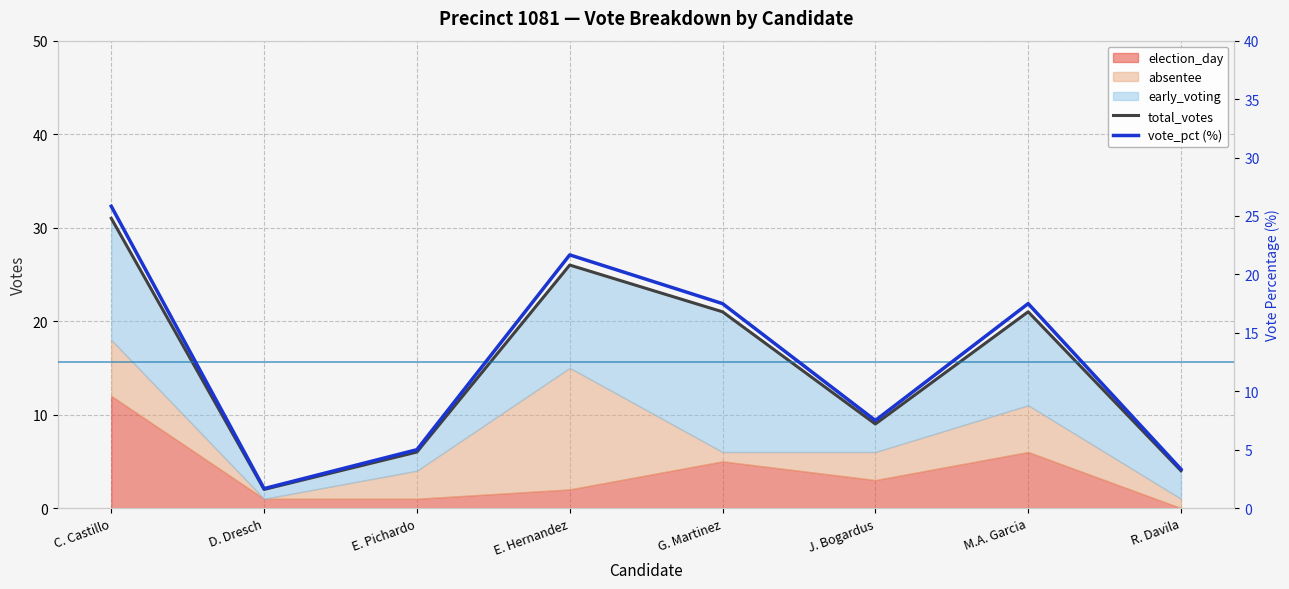

What is the difference between the vote_pct (%) values at J. Bogardus and E. Pichardo?

2.5